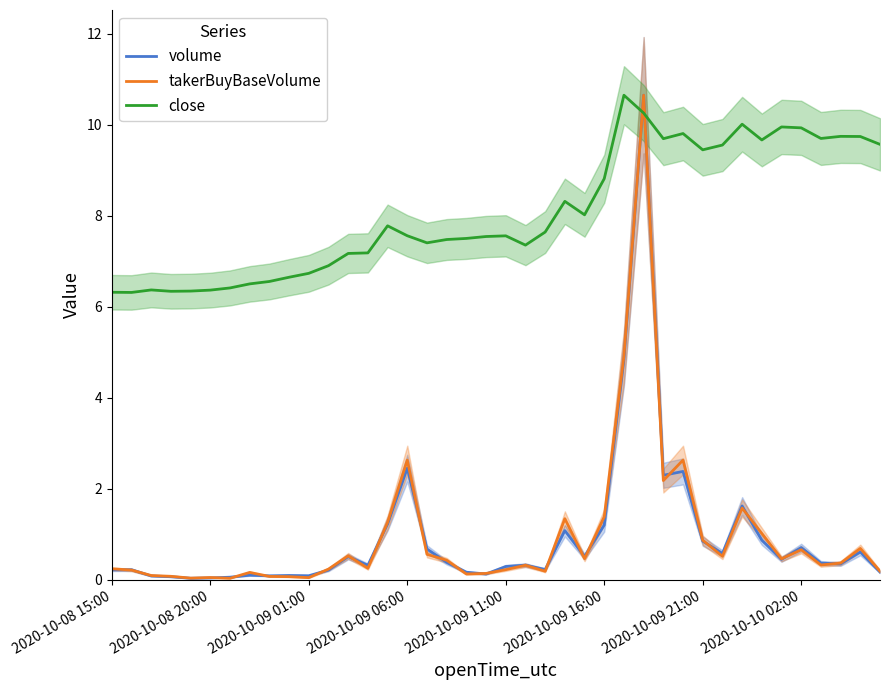

Is it true that volume equals 0.3 at 2020-10-09 16:00?

False